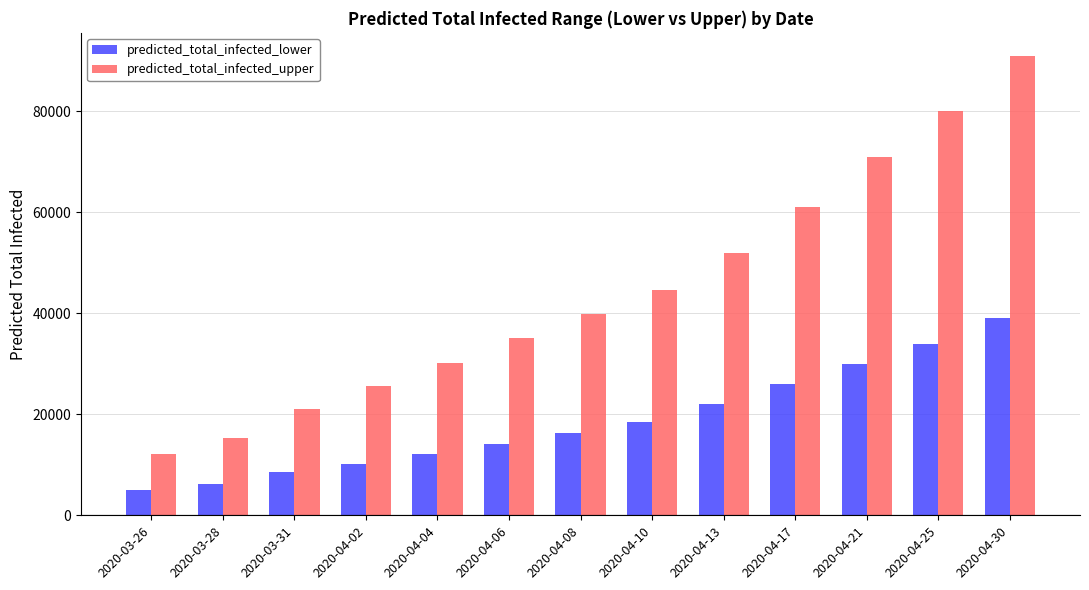

At which label does predicted_total_infected_lower reach its peak?

2020-04-30